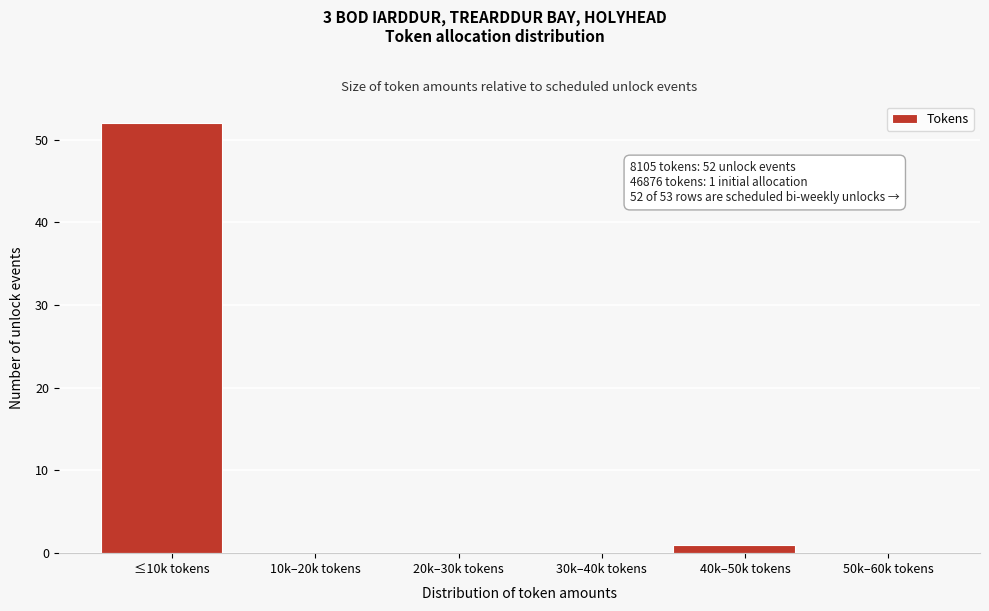

Reading right to left, transcribe all the data shown in this chart.

50k–60k tokens=0	40k–50k tokens=1	30k–40k tokens=0	20k–30k tokens=0	10k–20k tokens=0	≤10k tokens=52